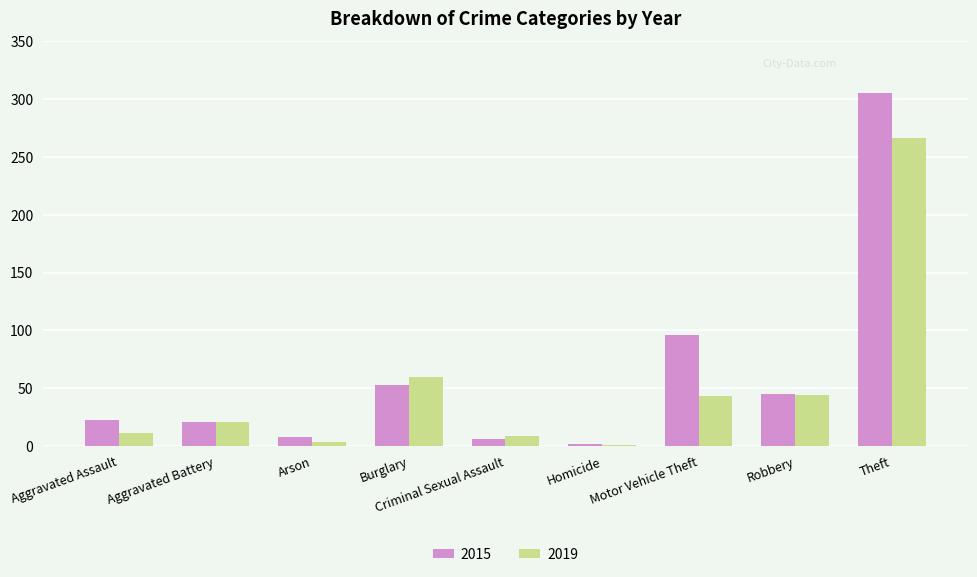

At which label does 2015 reach its peak?

Theft